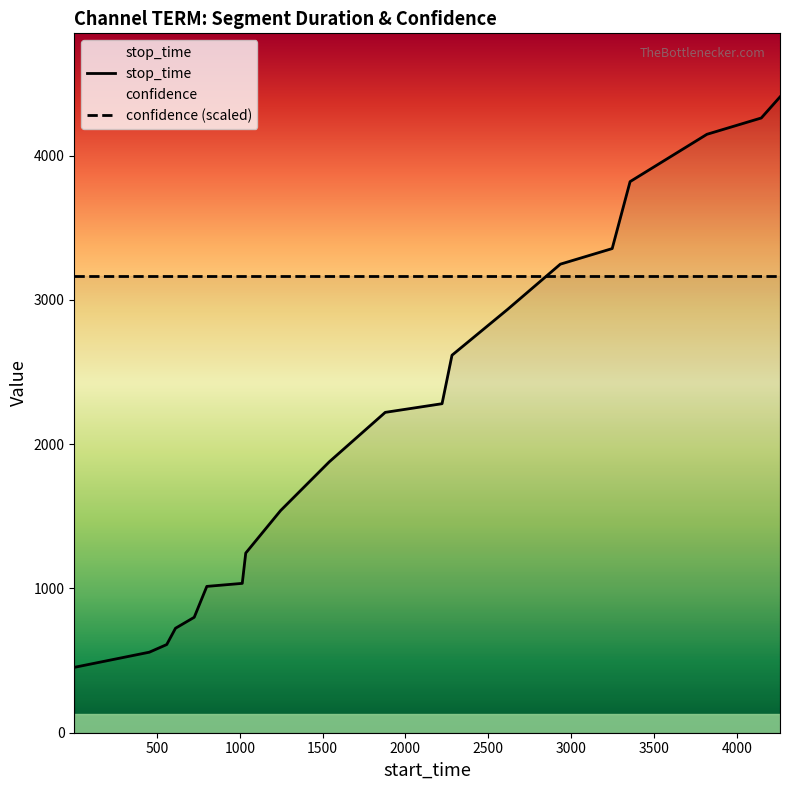

What is the value of the 5th point from the left?

800